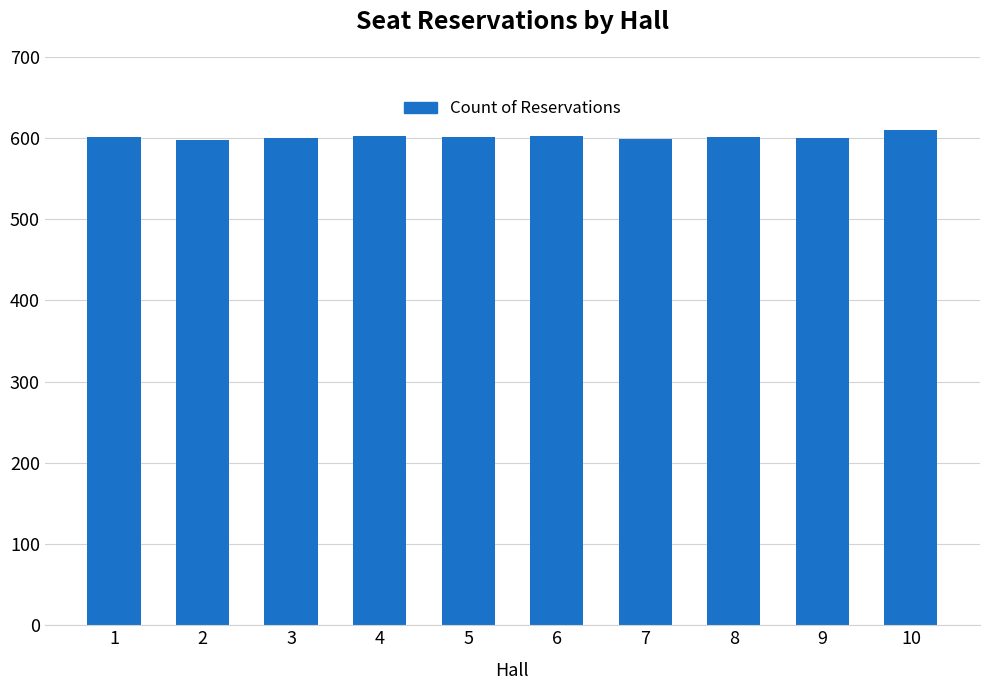

Which has a higher value, 7 or 10?

10